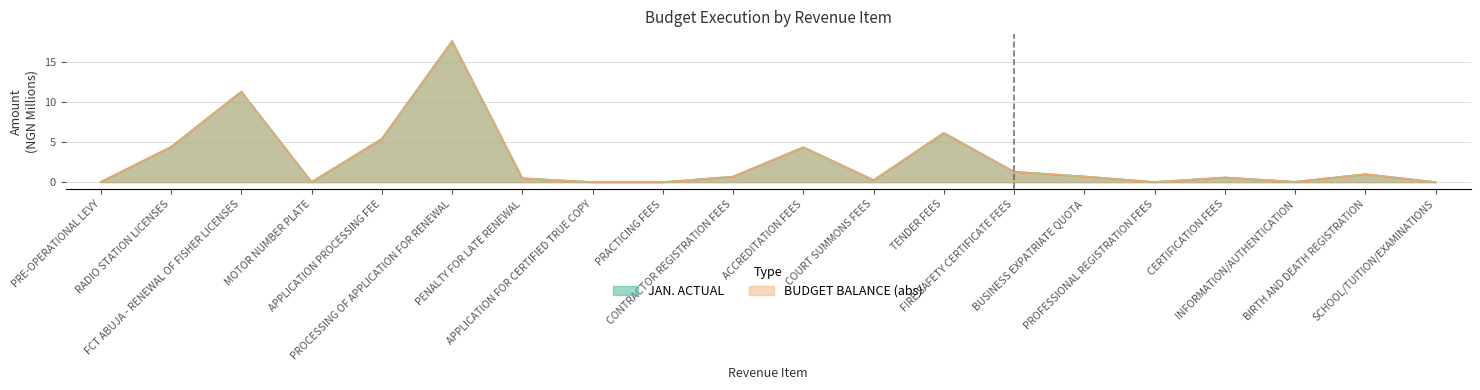

What position from the right is PENALTY FOR LATE RENEWAL?

14